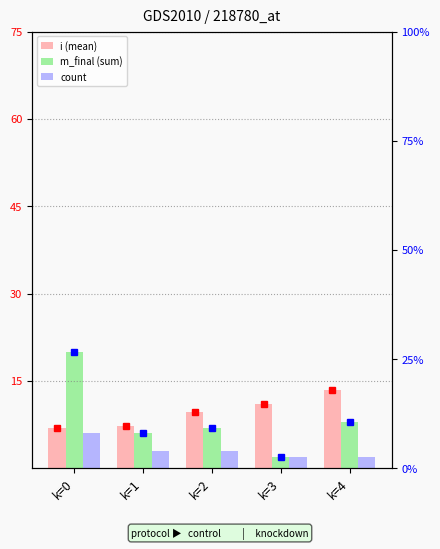

At which label does count reach its peak?

k=0